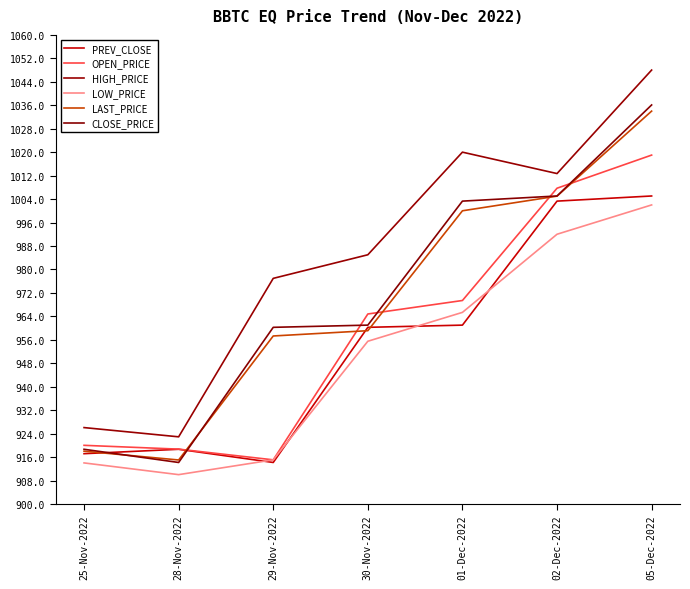

How many categories are shown in the chart?

7